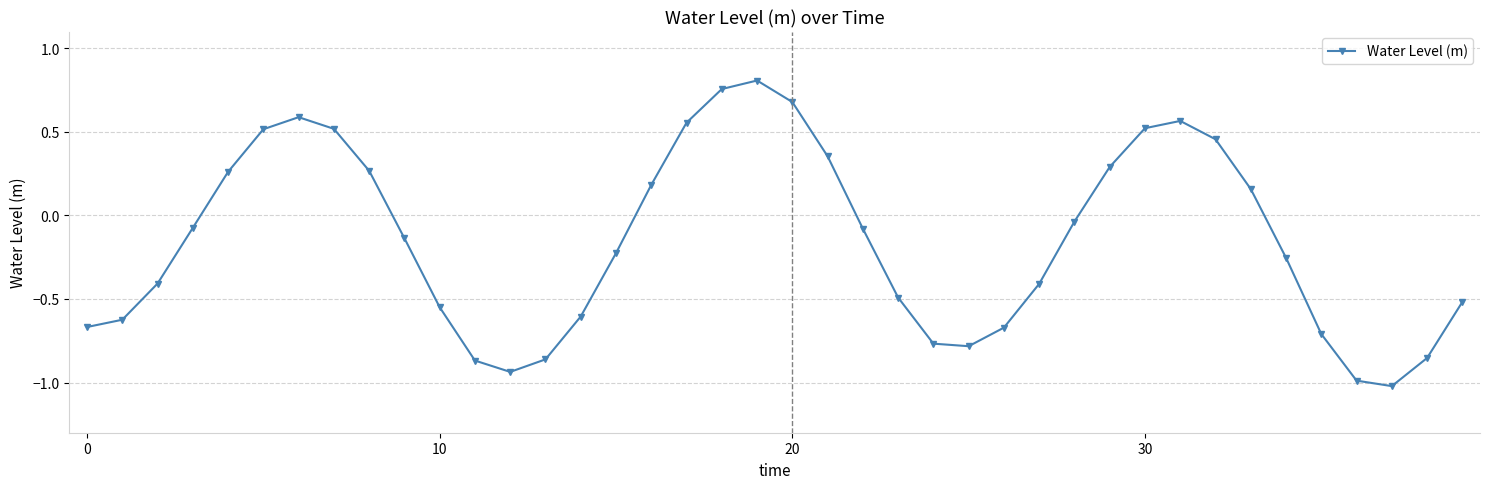

What is the minimum value shown in the chart?

-1.0